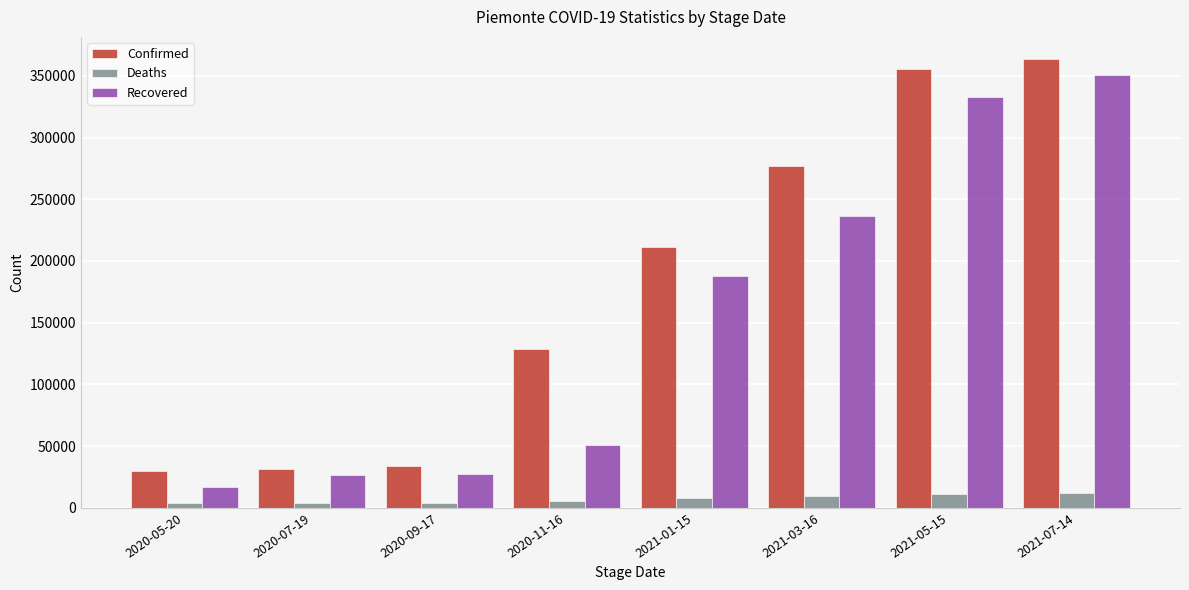

Which series has the largest total across all categories?

Confirmed